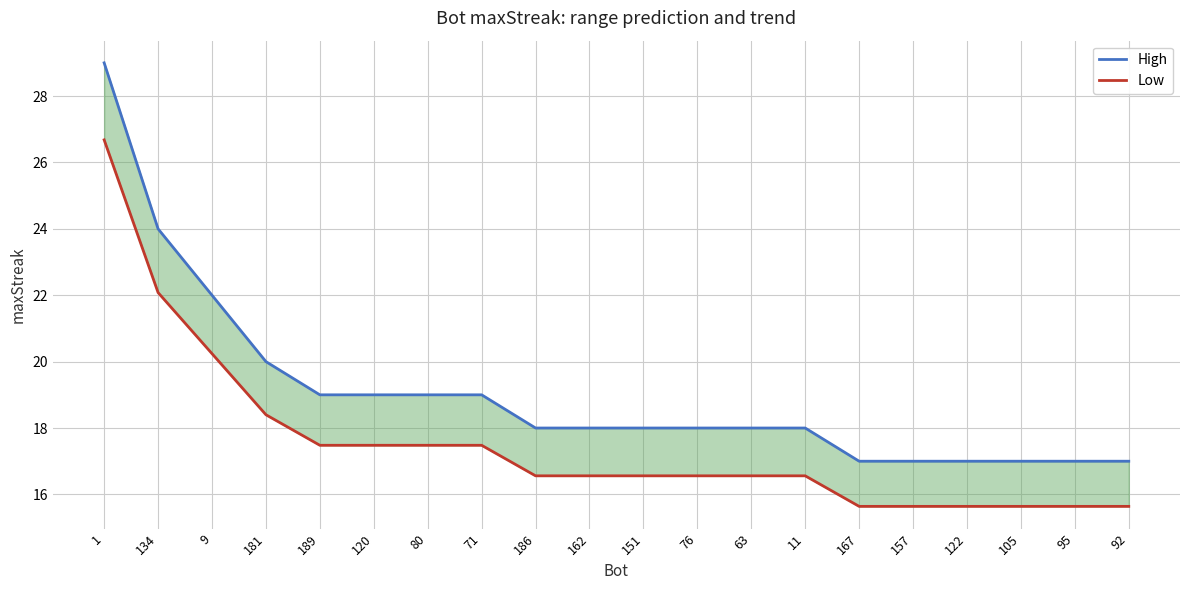

Rank the categories by High value from lowest to highest.

167, 157, 122, 105, 95, 92, 186, 162, 151, 76, 63, 11, 189, 120, 80, 71, 181, 9, 134, 1